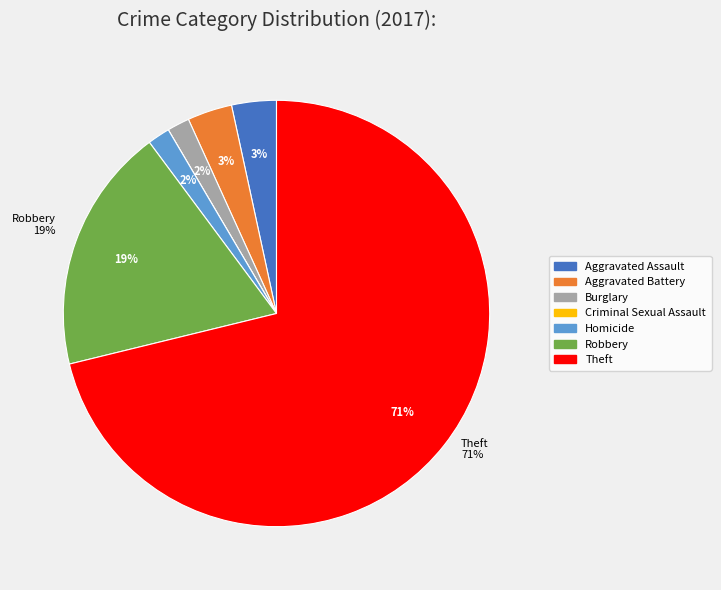

What portion of the pie excludes Aggravated Battery?

96.6%